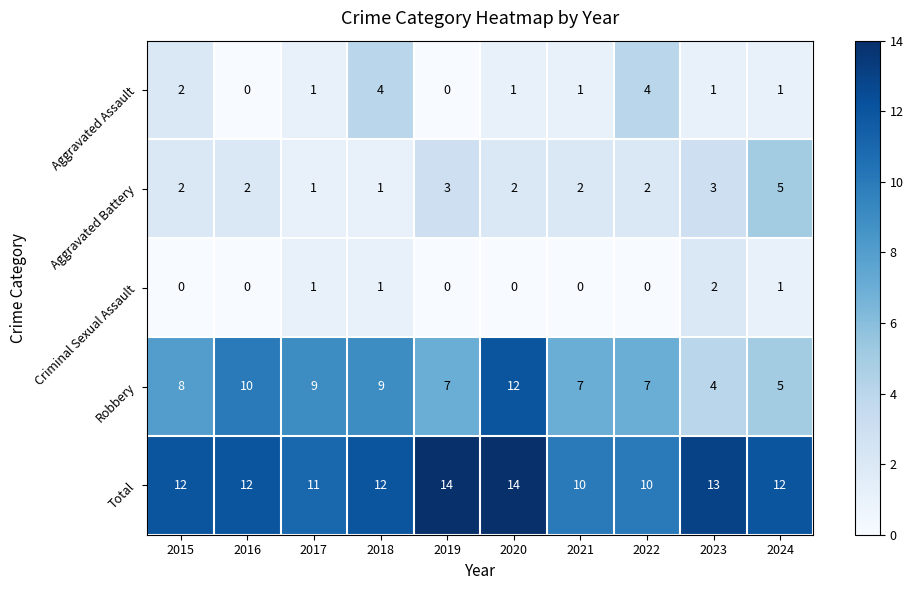

What is the average value of the Total series?

12